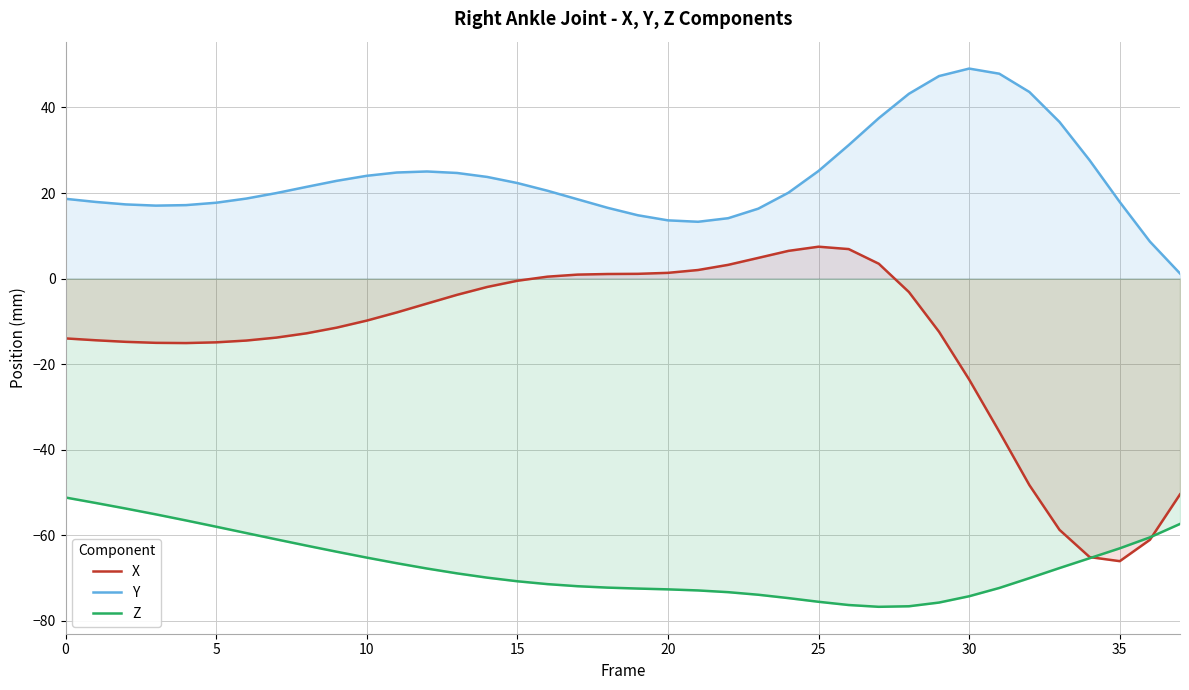

The value of Z at 16 is -71.5. True or false?

True